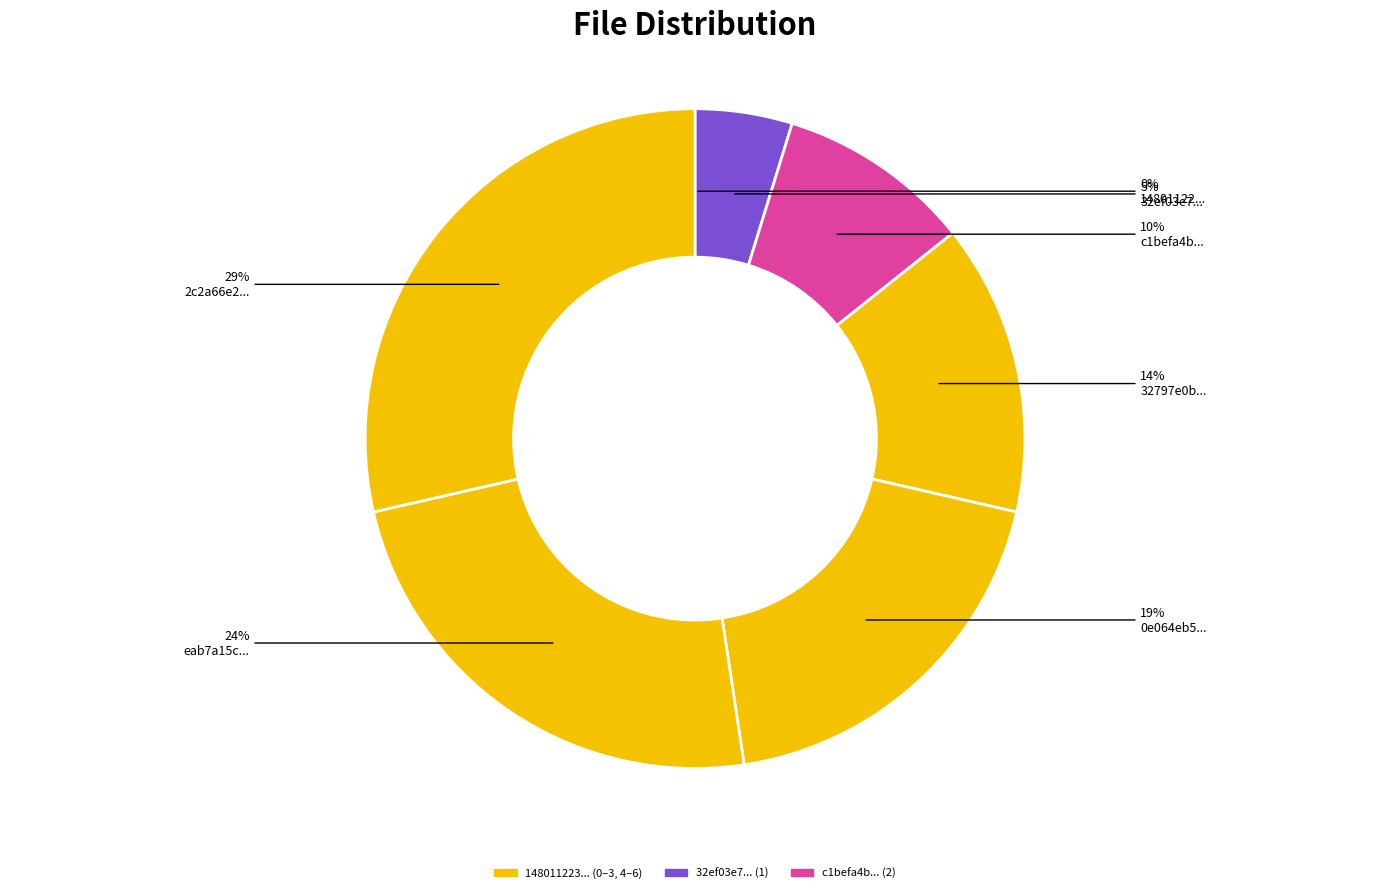

To the nearest percent, what is the average slice percentage?

14%